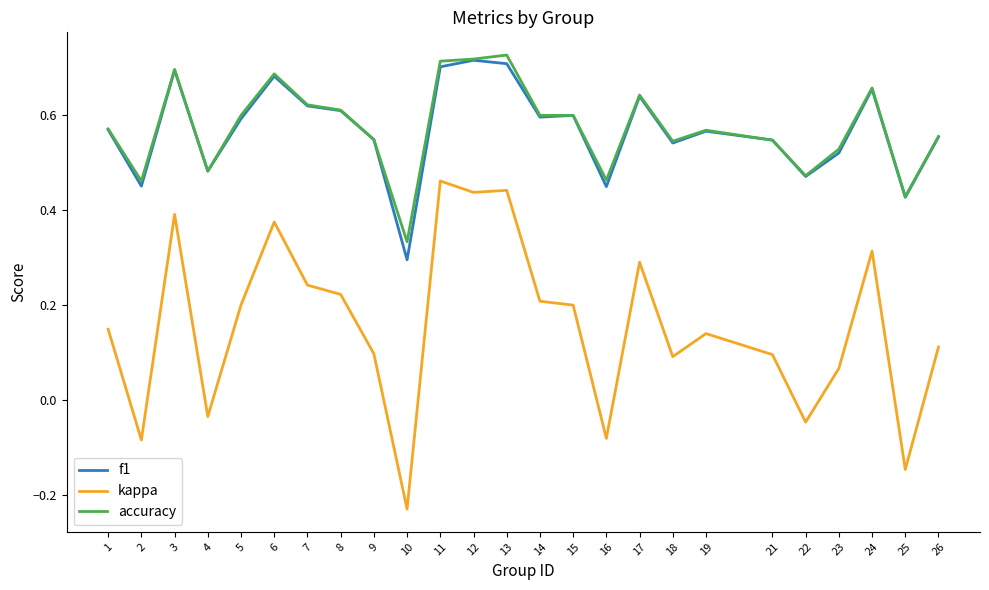

True or false: kappa and f1 cross at least once.

False